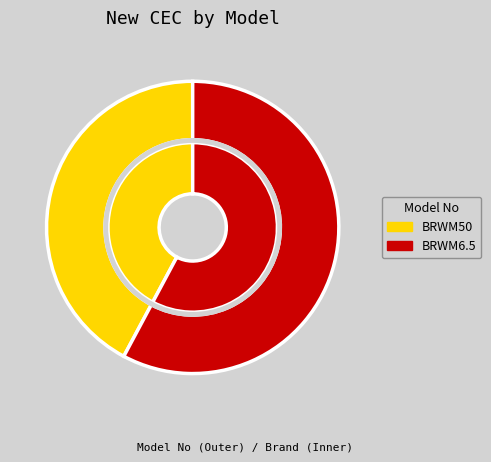

The BRWM6.5 slice represents 69% of the pie. True or false?

False